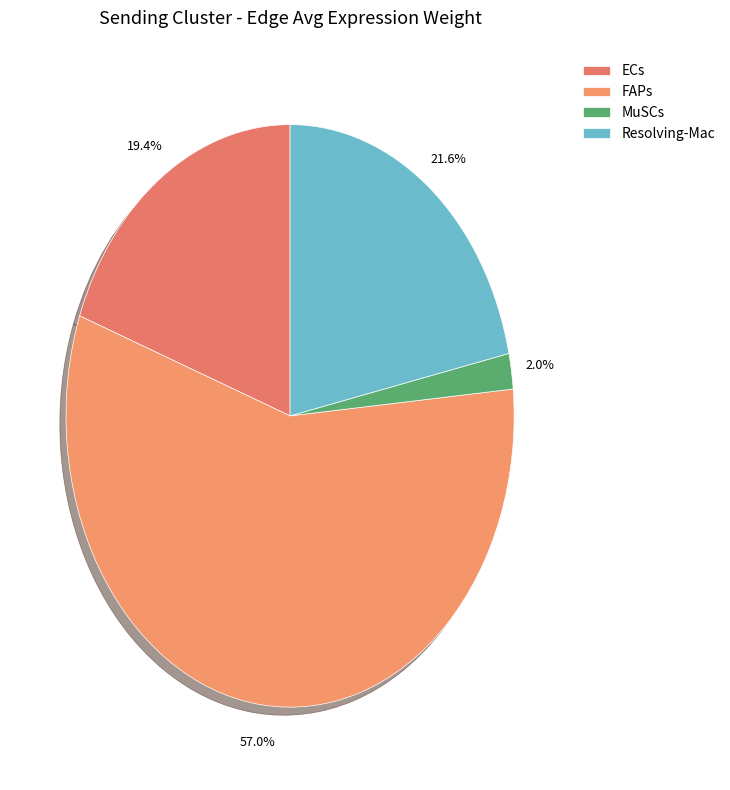

How many slices are in this pie chart?

4